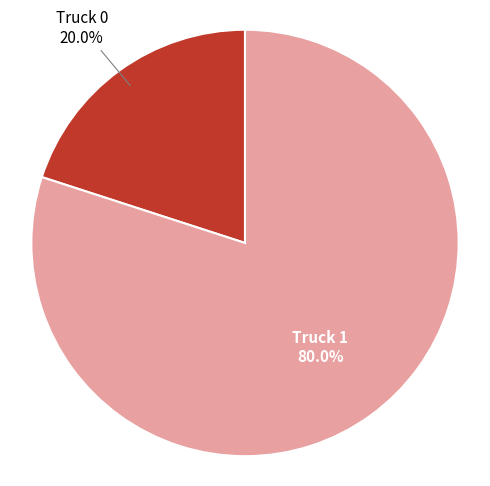

To the nearest percent, what portion does Truck 1 represent?

80%